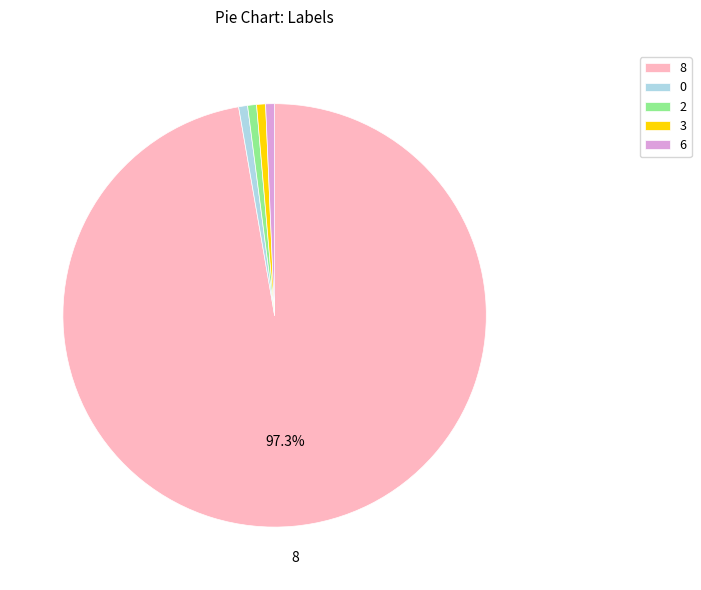

Is there any slice that represents more than half of the pie?

Yes